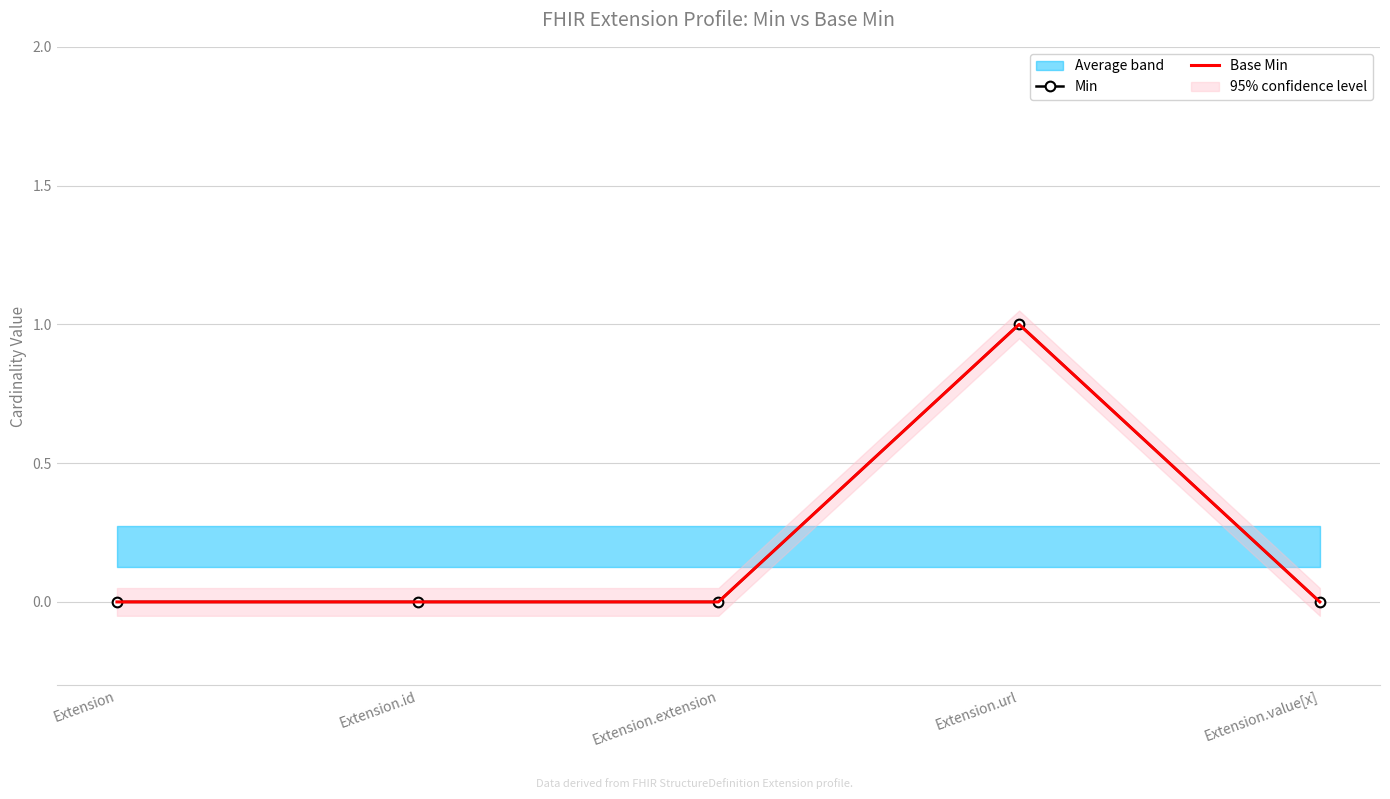

The value of Base Min at Extension.id is 0. True or false?

True